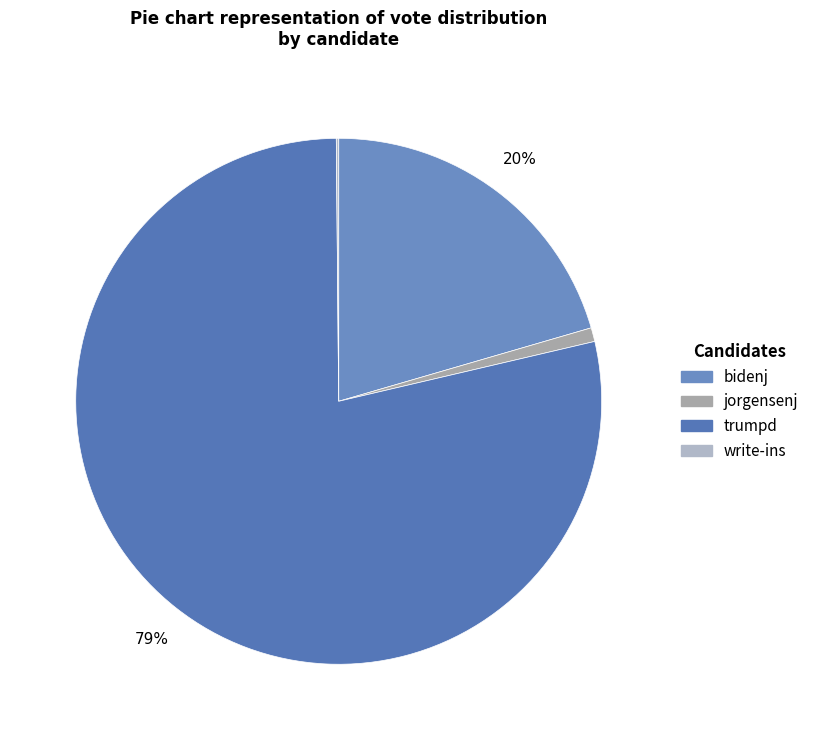

How many slices are in this pie chart?

4